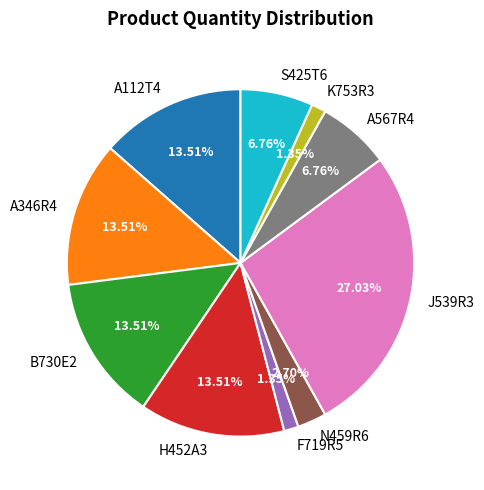

The J539R3 slice represents 27% of the pie. True or false?

True